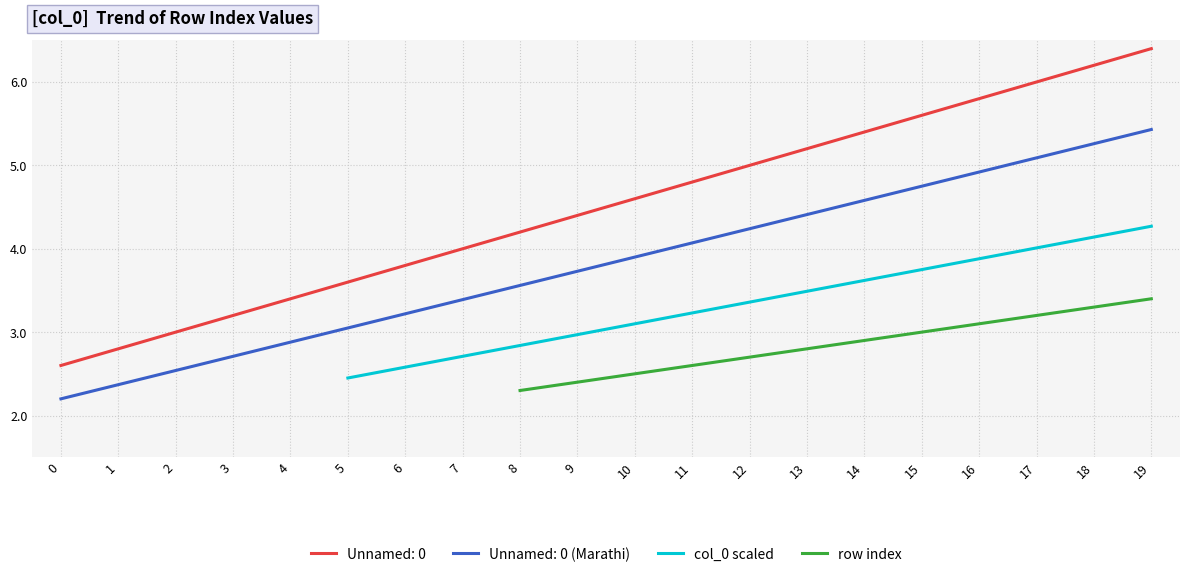

What is the difference between the highest and lowest values at 7?

0.6